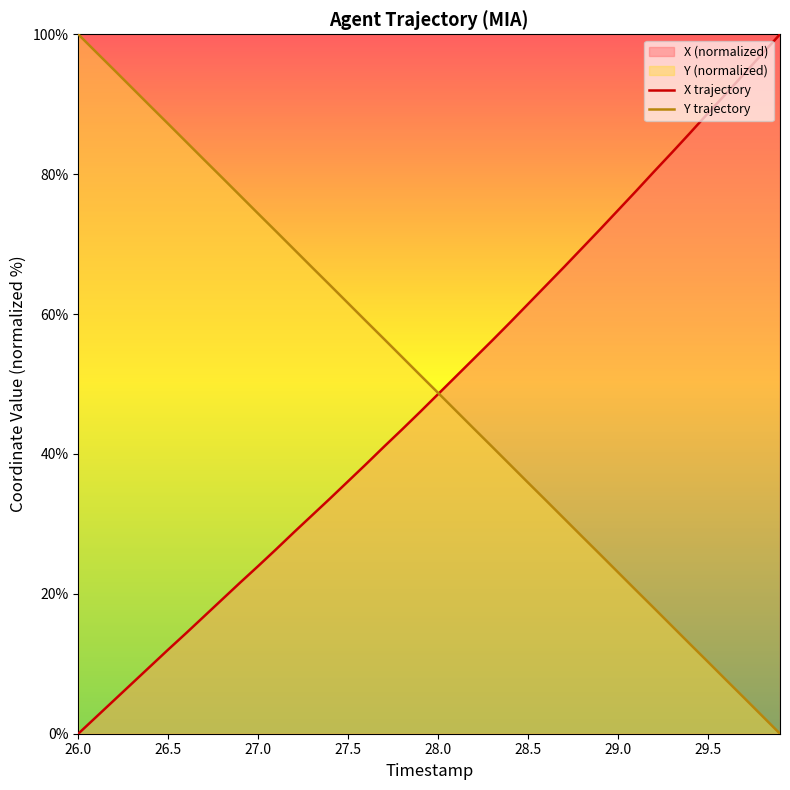

Rank the series at 29.0 from lowest to highest value.

Y trajectory, X trajectory